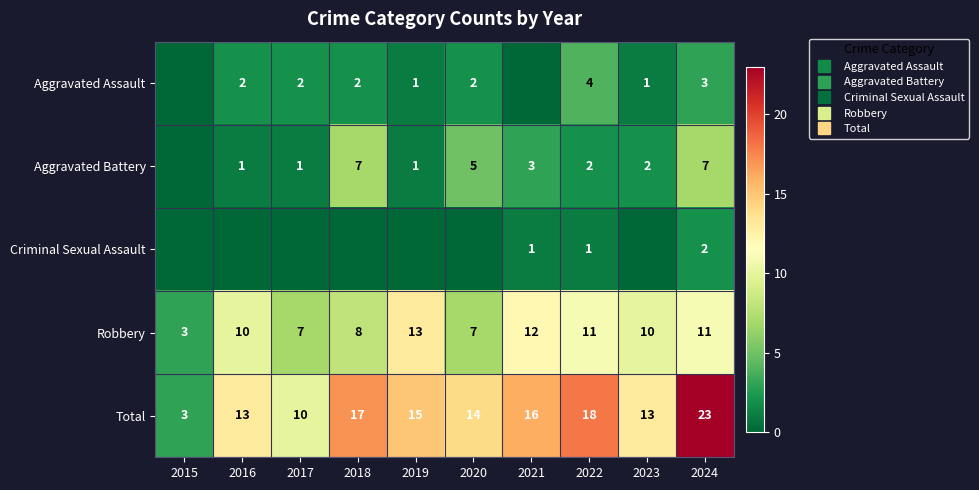

At which category does the chart reach its minimum across all series?

2015